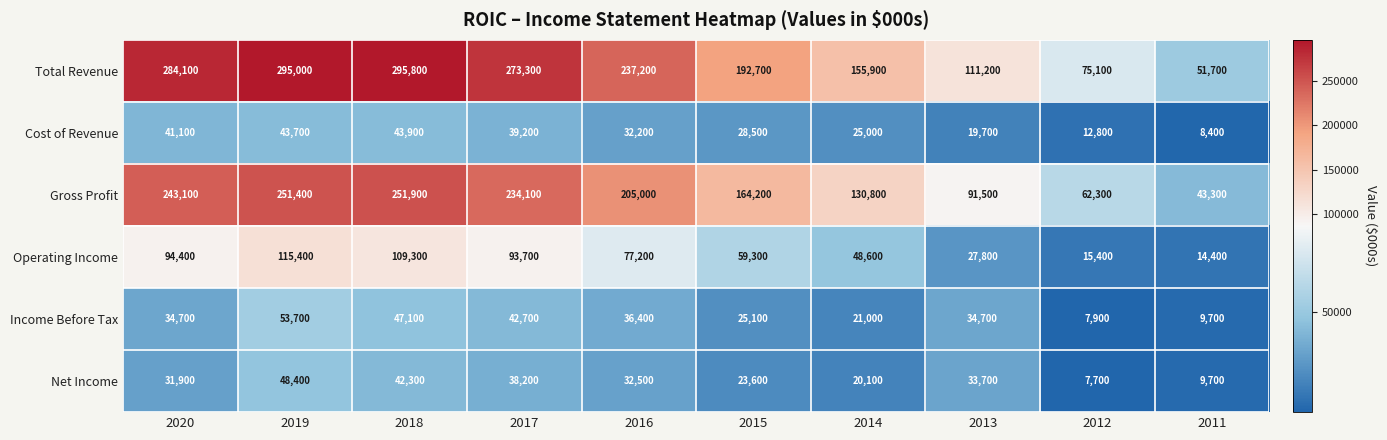

The Income Before Tax series shows 7900 at 2012. True or false?

True